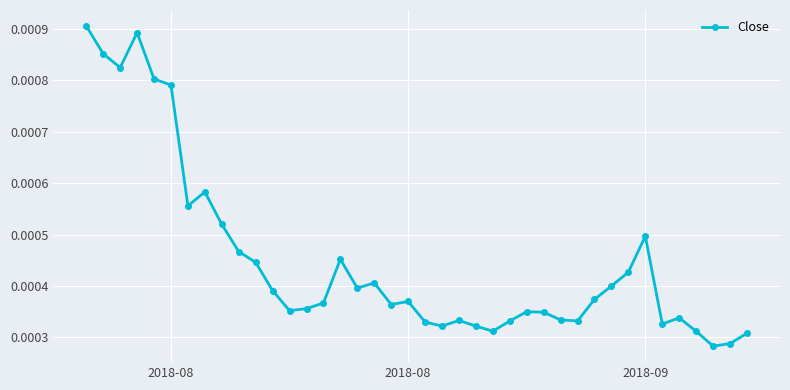

Count the values in the range 0 to 1.

40